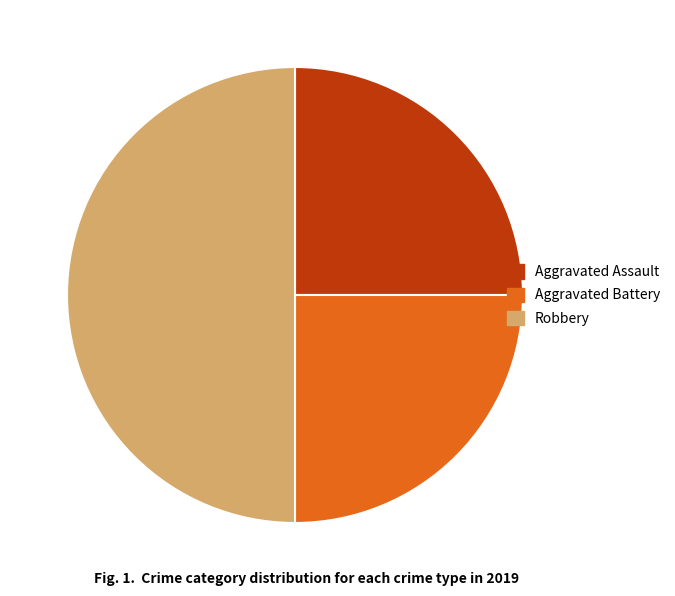

How many segments does this pie chart have?

3